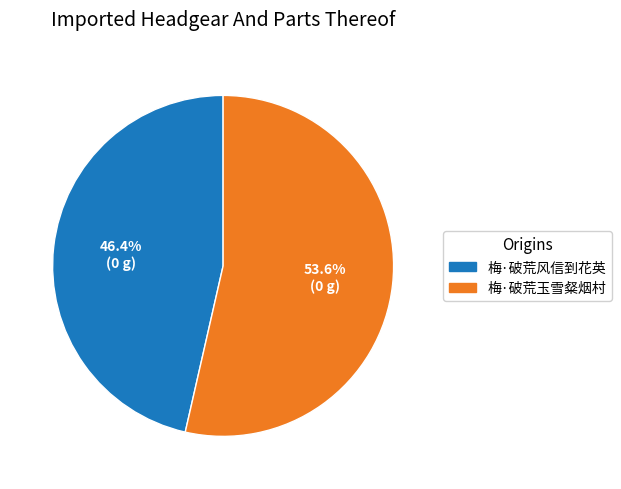

Approximately how many times larger is the value at 梅·破荒玉雪粲烟村 compared to 梅·破荒风信到花英?

1.2